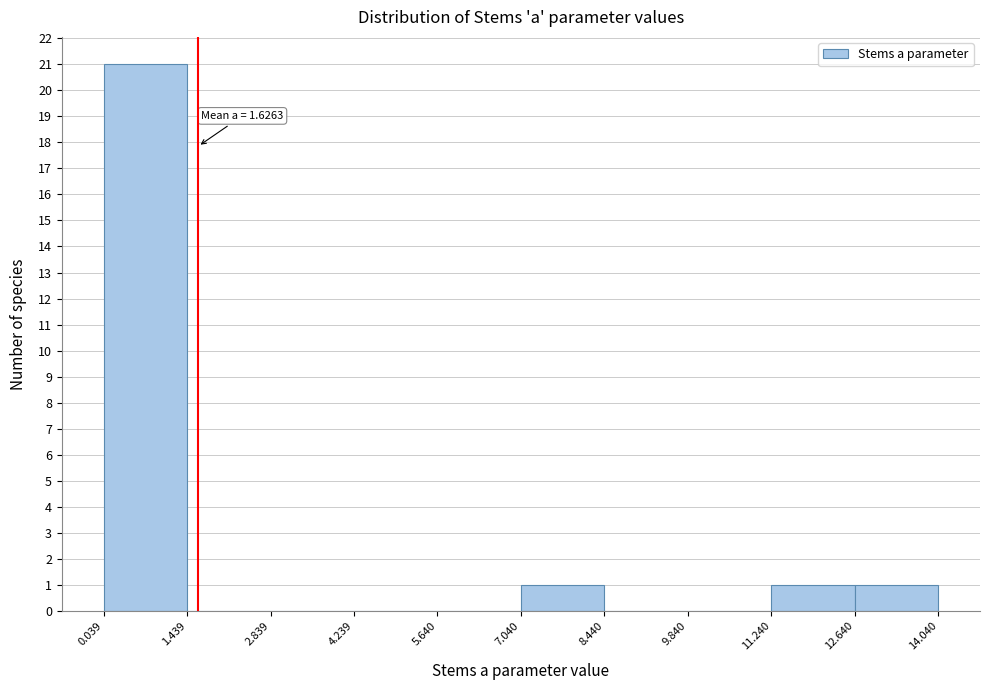

Over which range of the x-axis is the bar tallest?

0.039 to 1.439